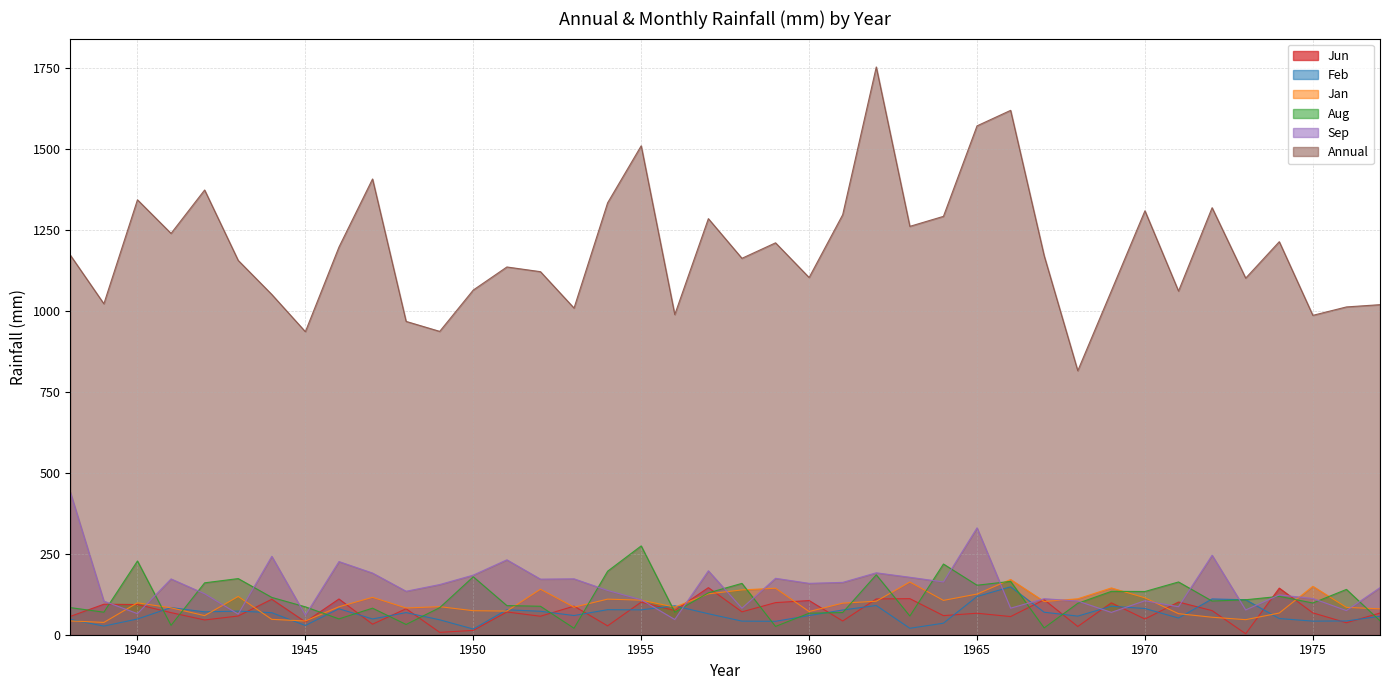

True or false: Annual and Jun cross at least once.

False